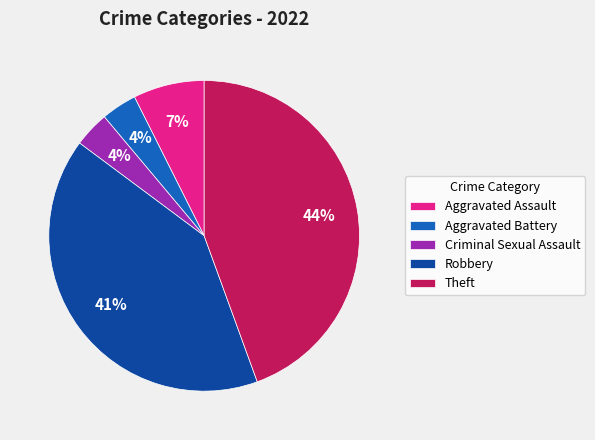

Combined, do Aggravated Assault and Criminal Sexual Assault account for over 50%?

No